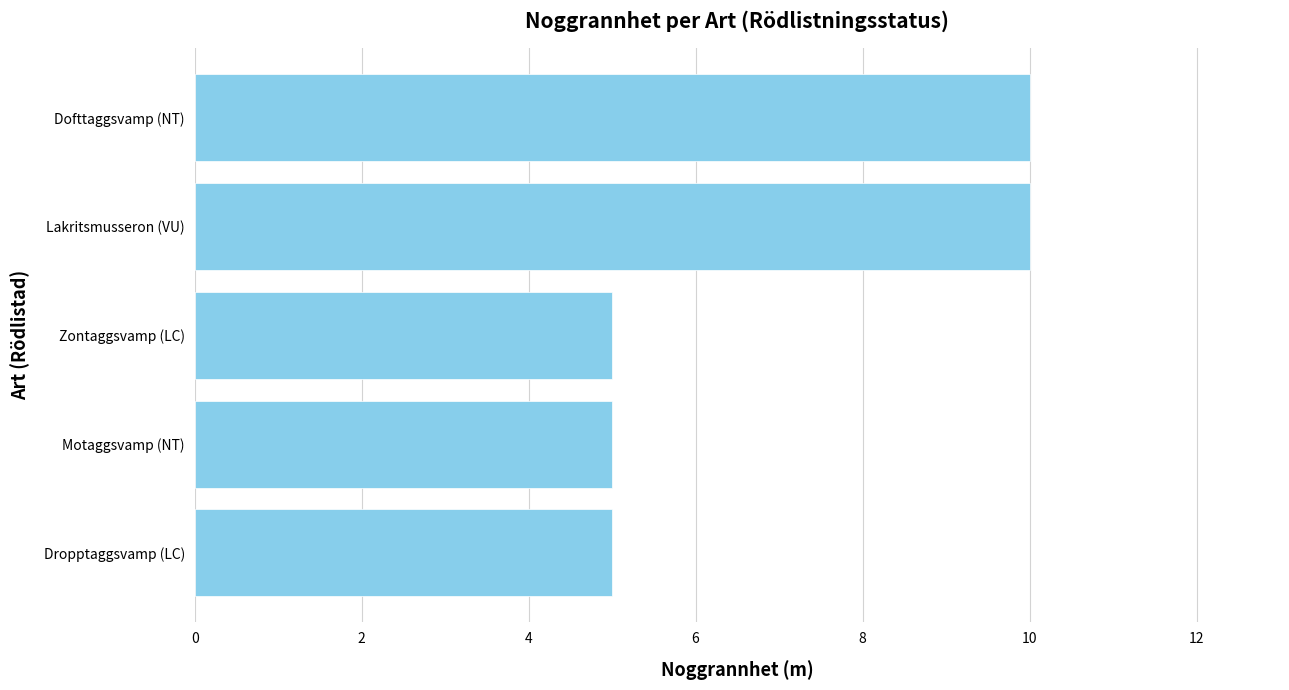

Are the bars grouped side by side (vs. stacked)?

No